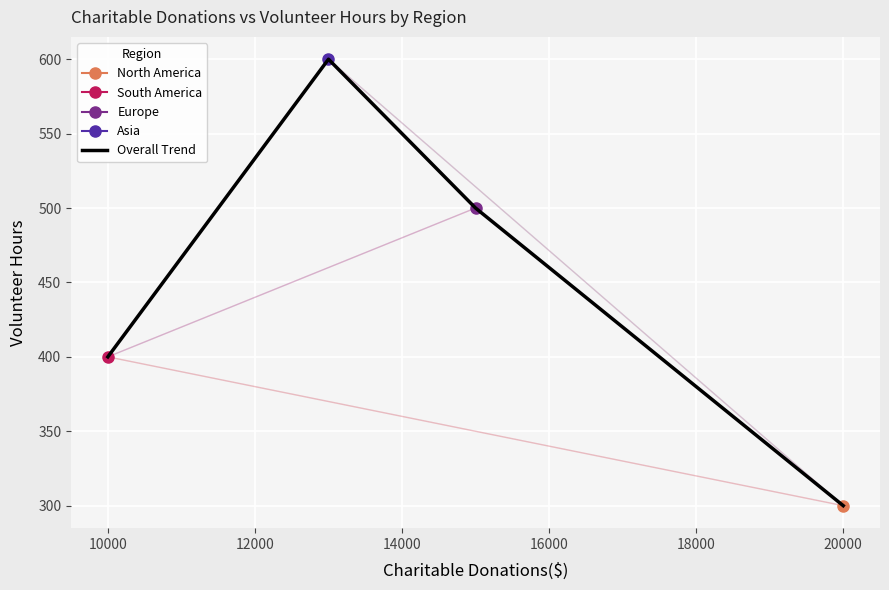

Reading left to right, transcribe all the data shown in this chart.

400	600	500	300